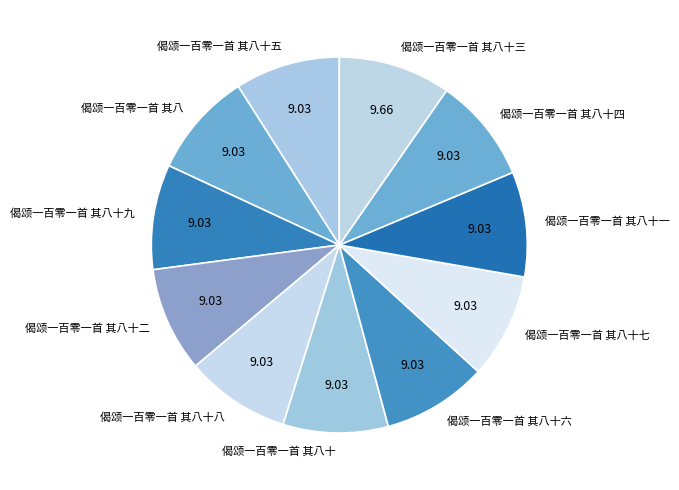

Approximately how many times larger is the value at 偈颂一百零一首 其八十六 compared to 偈颂一百零一首 其八?

1.0